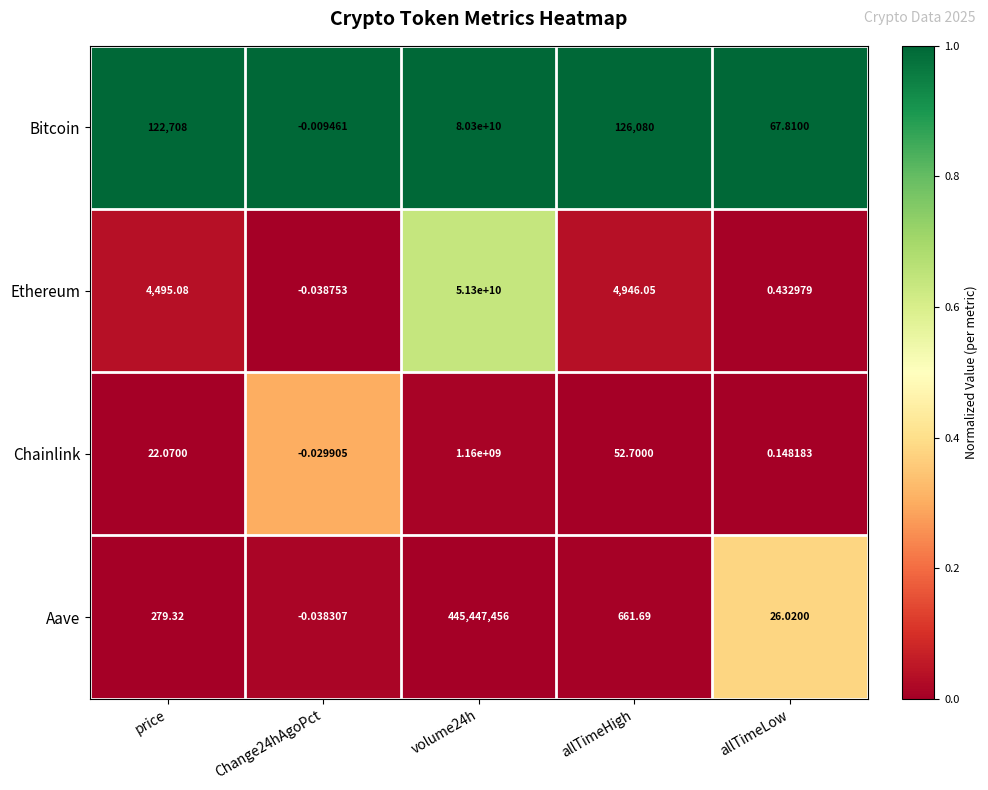

Which series has the largest total across all categories?

Bitcoin